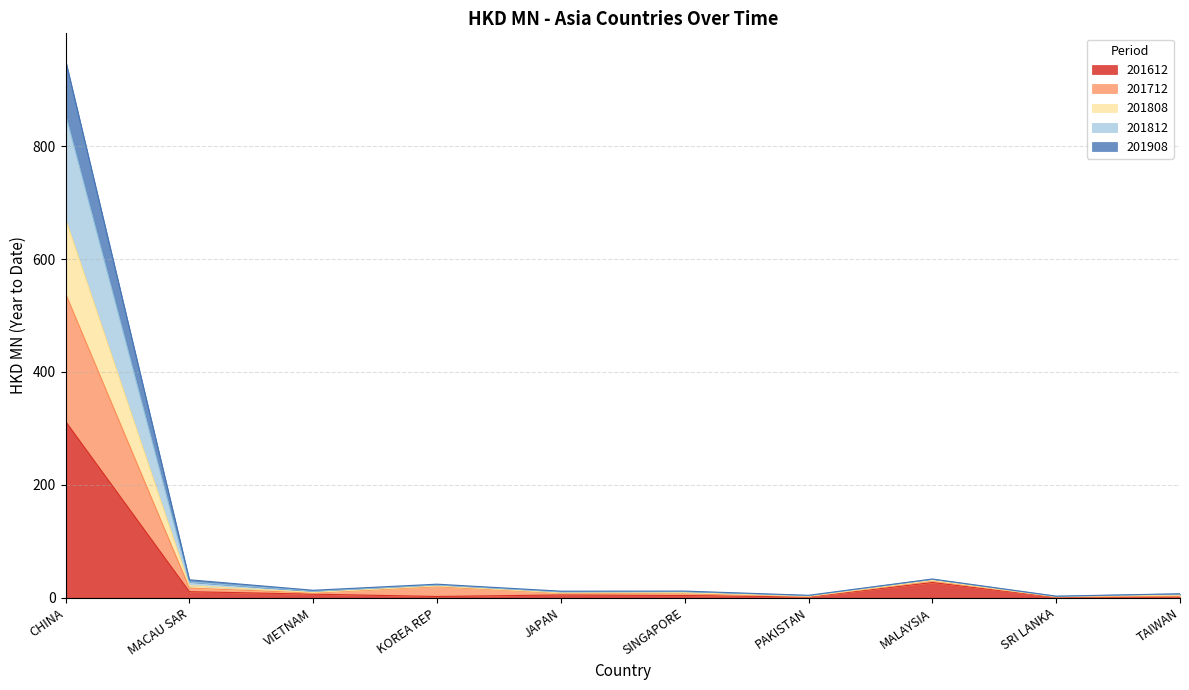

At SINGAPORE, list the series in order from smallest to largest.

201612, 201908, 201812, 201808, 201712